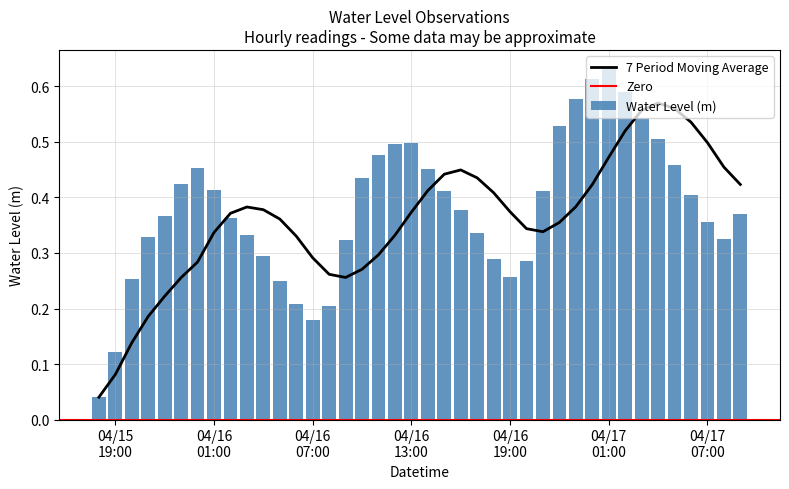

What is the average value?

0.4